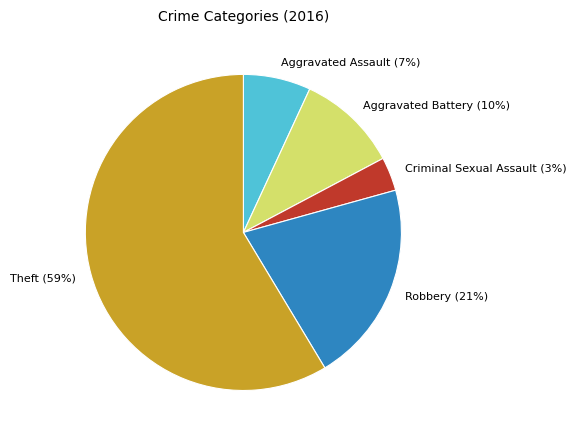

What percentage is the Criminal Sexual Assault slice, to the nearest percent?

3%